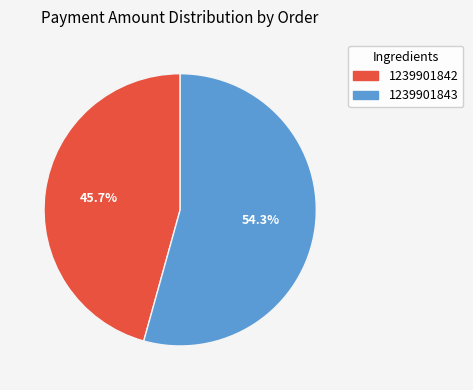

How many segments does this pie chart have?

2